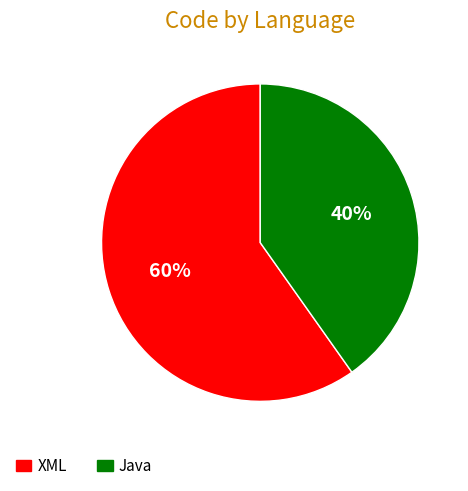

Which has a higher value, Java or XML?

XML